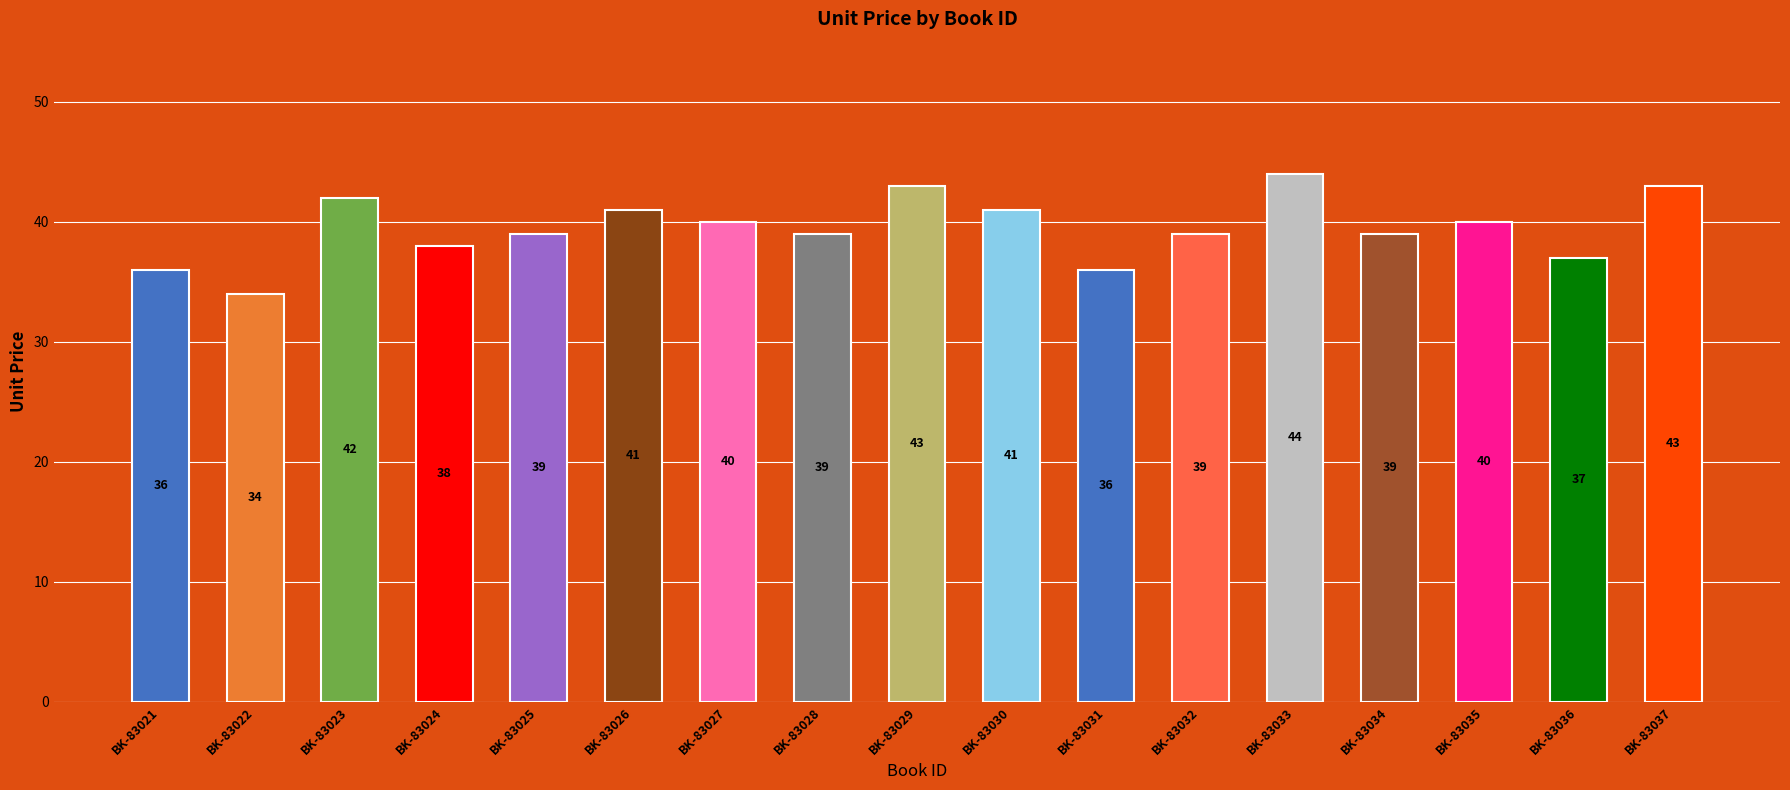

What is the approximate value at BK-83028, to the nearest 10?

40